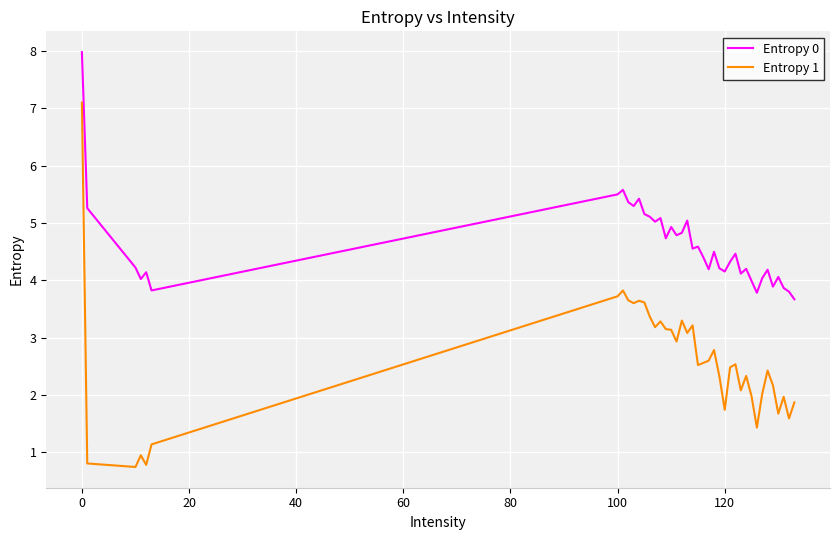

What is the highest value of the Entropy 1 series?

7.1